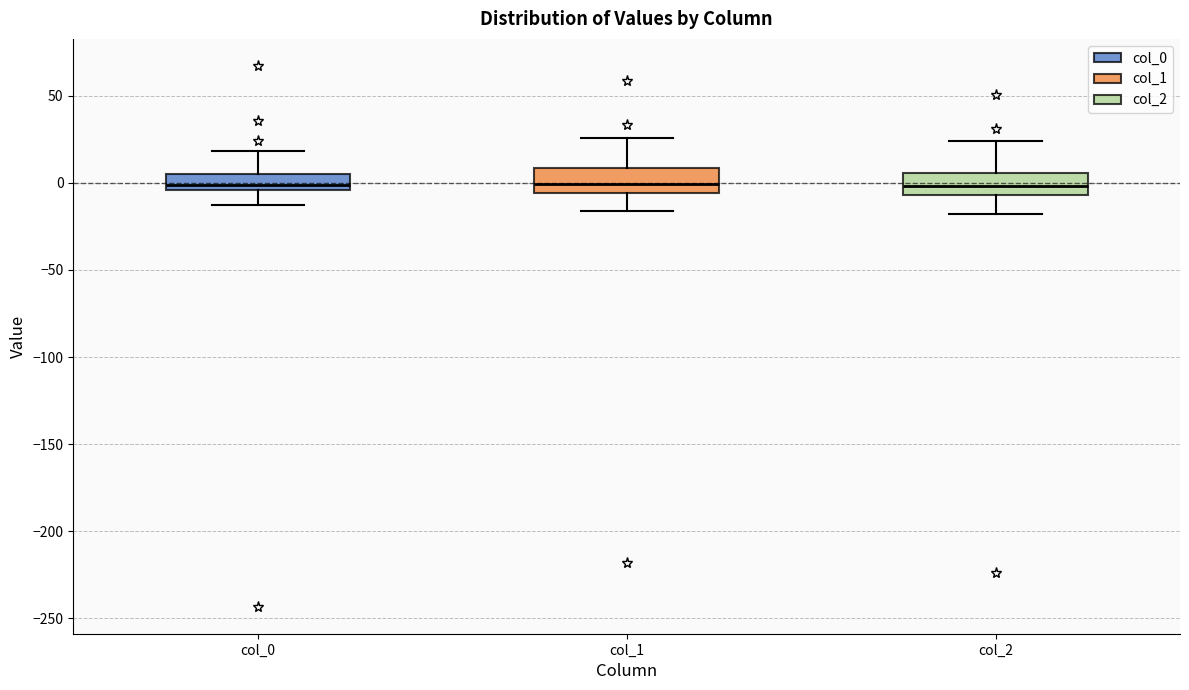

Reading left to right, transcribe this box plot: for each box, give where its median line is, the range the box spans, and where its two whiskers end, as read against the y-axis. The values are not printed on the chart, so give them approximately, as read against the axis.

col_0: median 0, box -5 to 5, whiskers -15 to 20
col_1: median 0, box -5 to 10, whiskers -15 to 25
col_2: median 0, box -5 to 5, whiskers -20 to 25